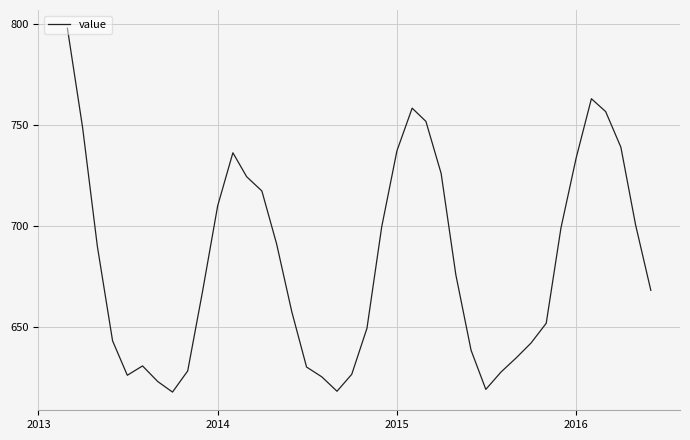

What is the greatest value displayed?

798.1